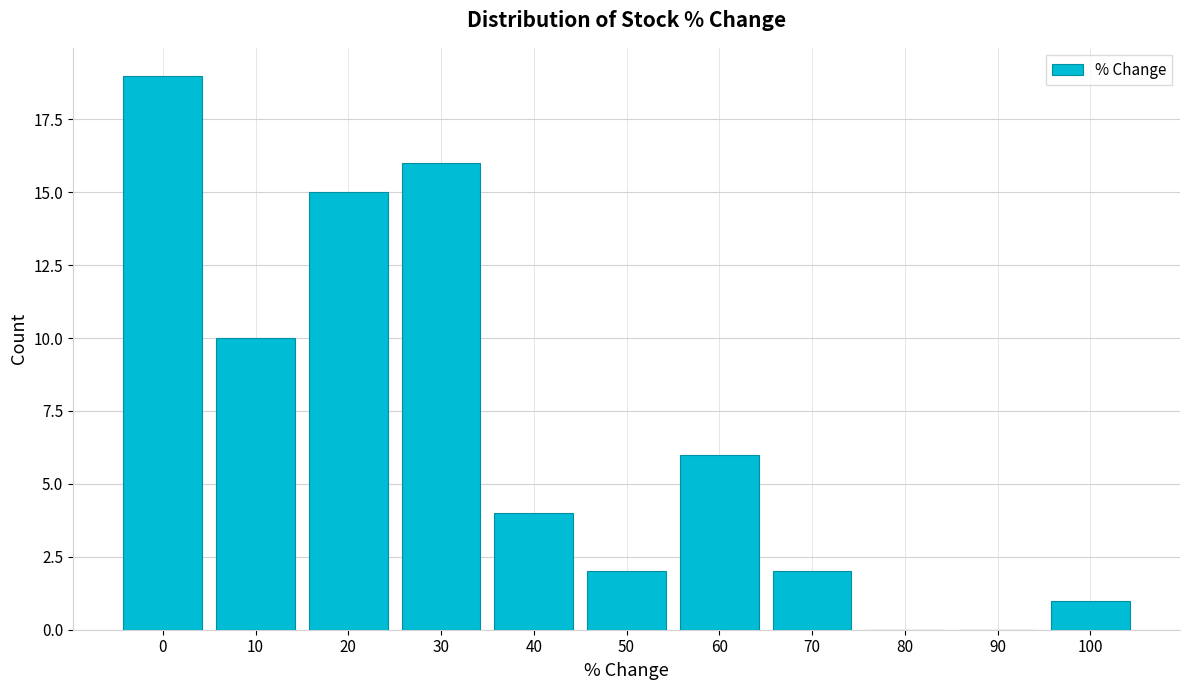

Reading left to right, transcribe all the data shown in this chart.

0=19	10=10	20=15	30=16	40=4	50=2	60=6	70=2	80=0	90=0	100=1